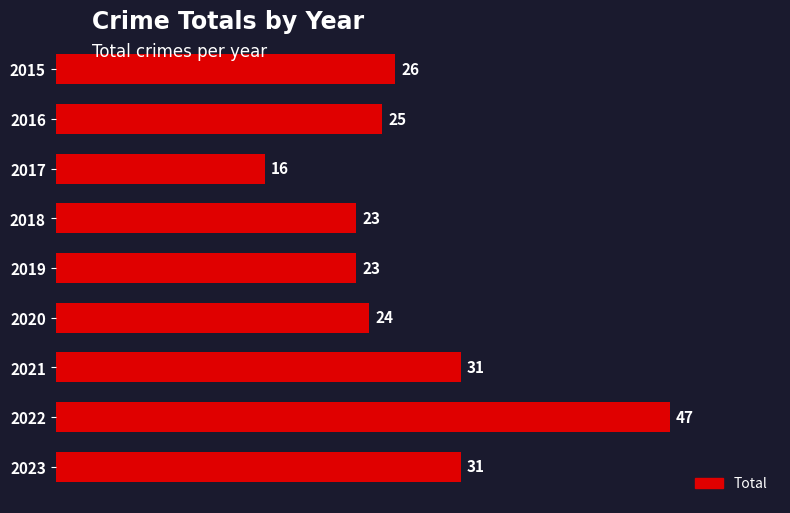

What is the minimum value shown in the chart?

16